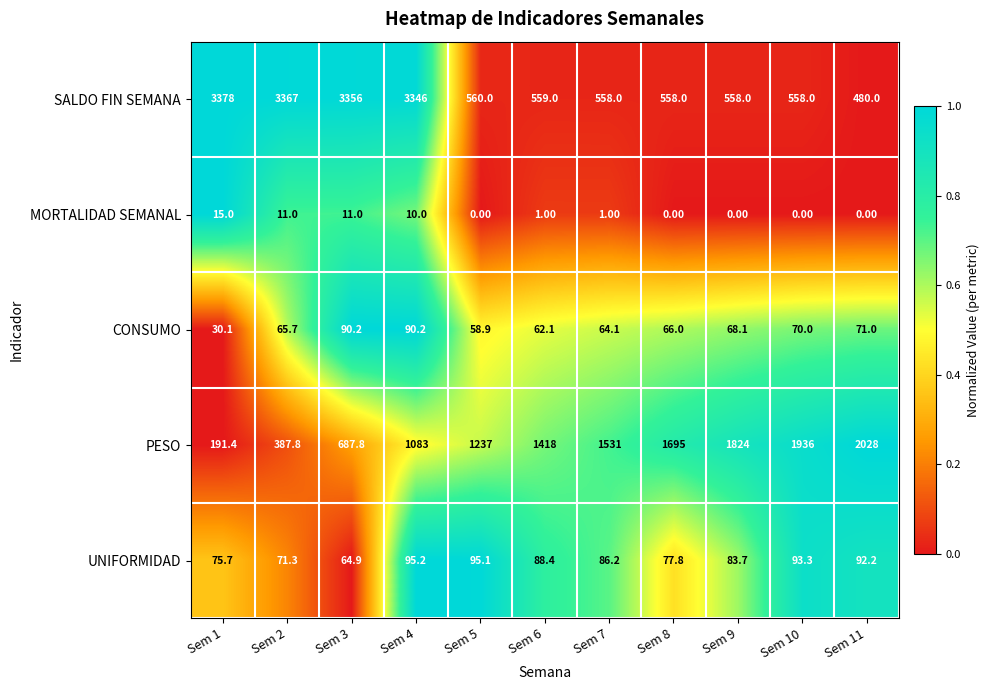

List the labels in order of PESO value, largest first.

Sem 11, Sem 10, Sem 9, Sem 8, Sem 7, Sem 6, Sem 5, Sem 4, Sem 3, Sem 2, Sem 1